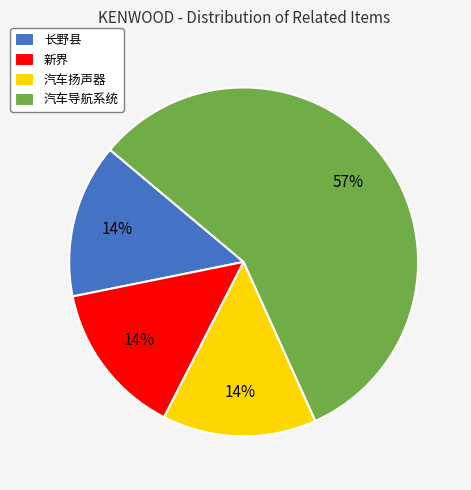

Which category has the biggest portion of the pie?

汽车导航系统